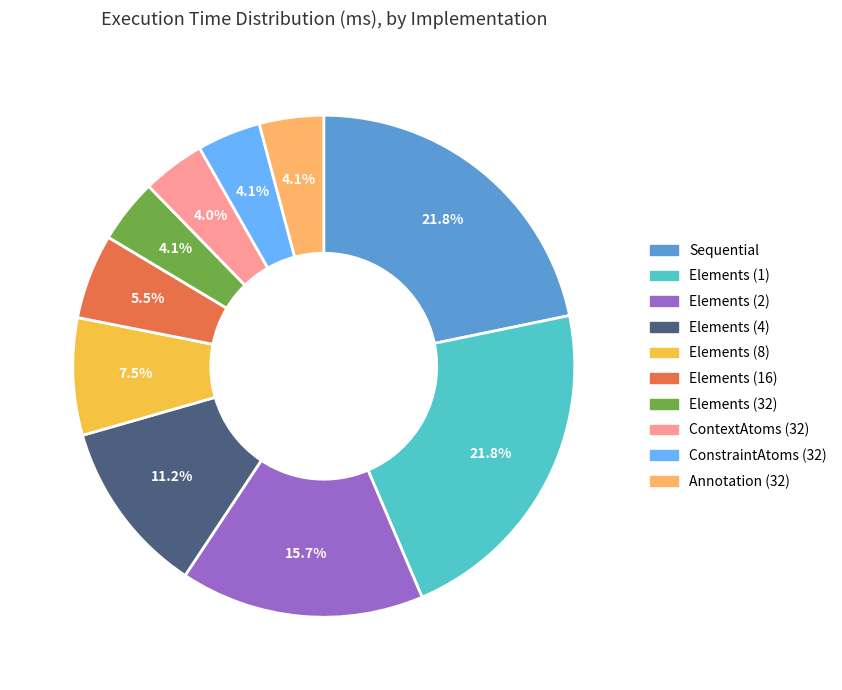

To the nearest percent, what is the difference between the largest and smallest slice percentages?

18%